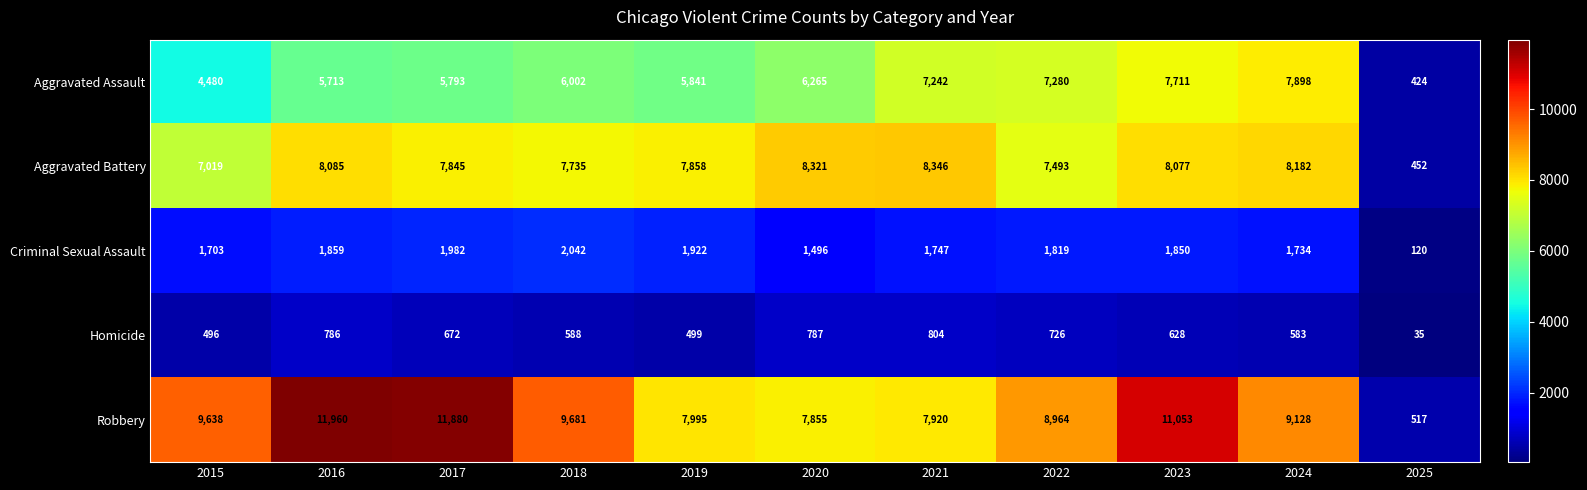

Read the Robbery value at 2023, to the nearest 10.

11050